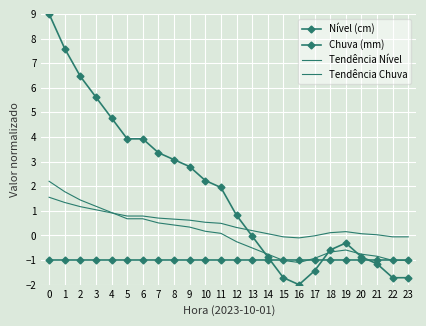

Which has a higher value, 5 or 16?

5